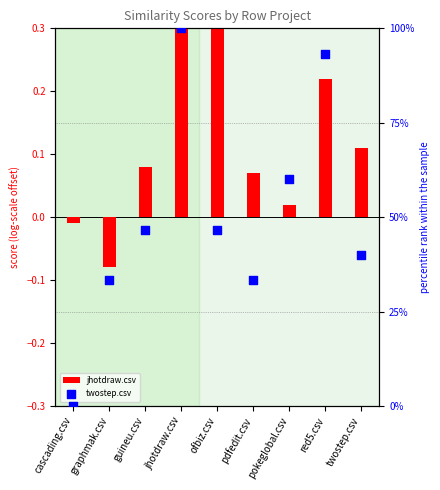

At which category is the sum across all series the highest?

jhotdraw.csv